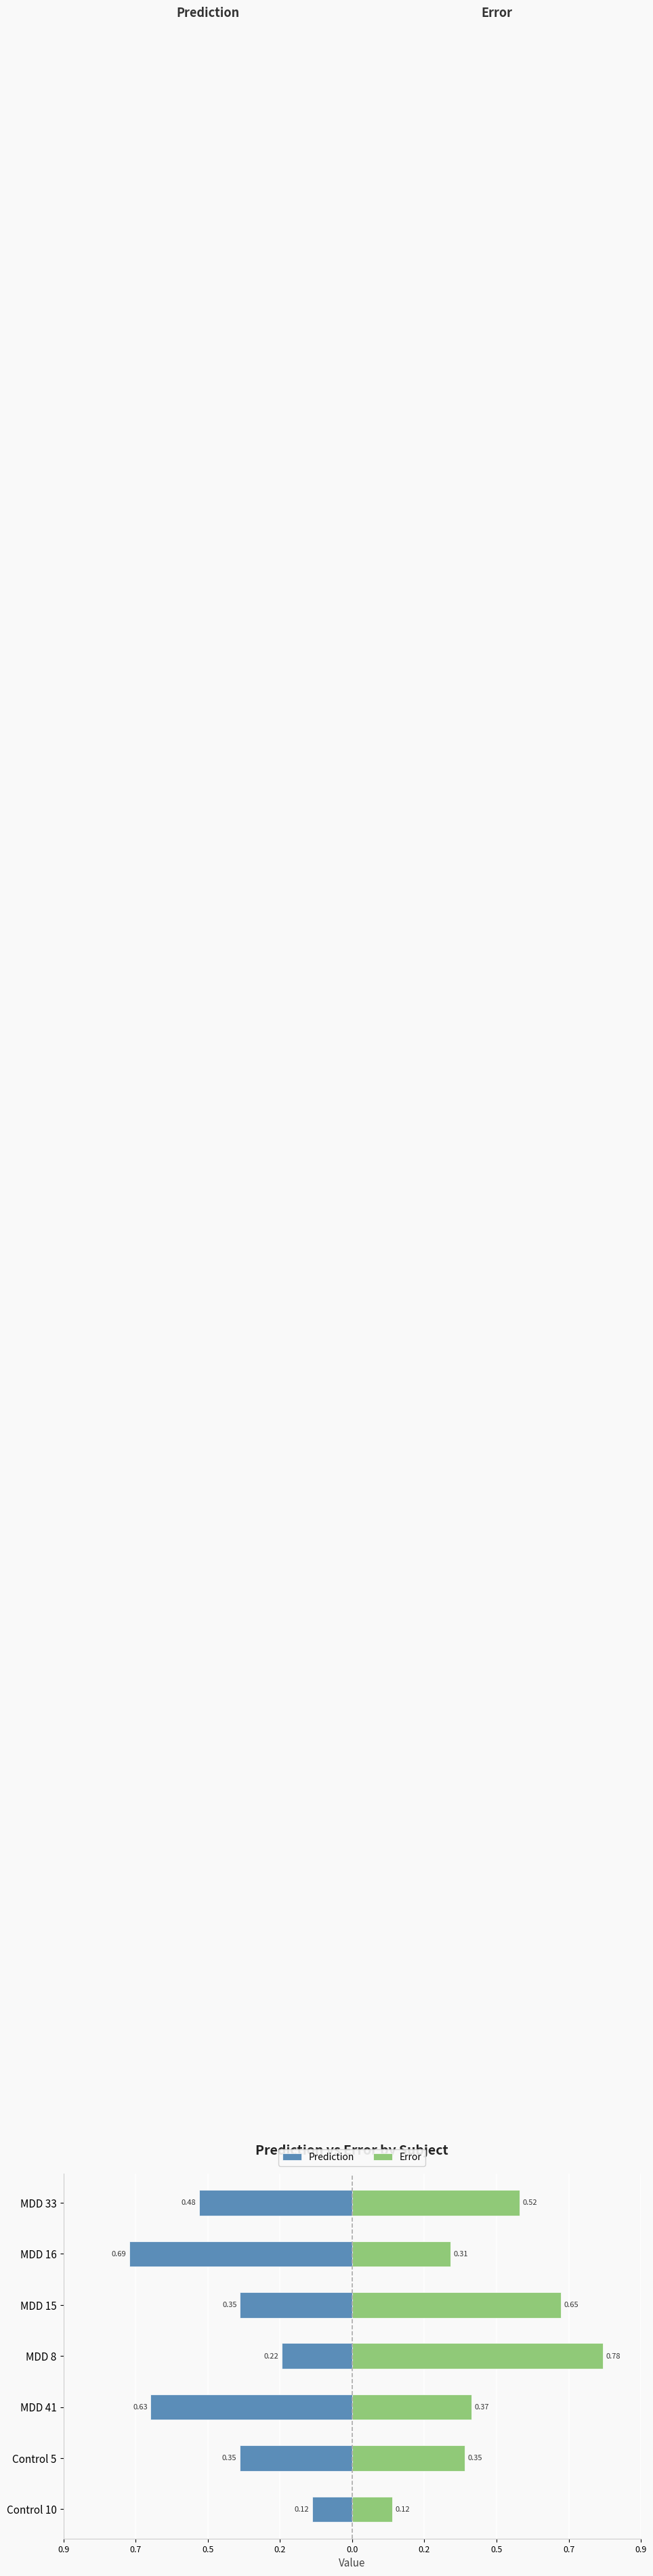

Rank the series by their average value, from lowest to highest.

Prediction, Error